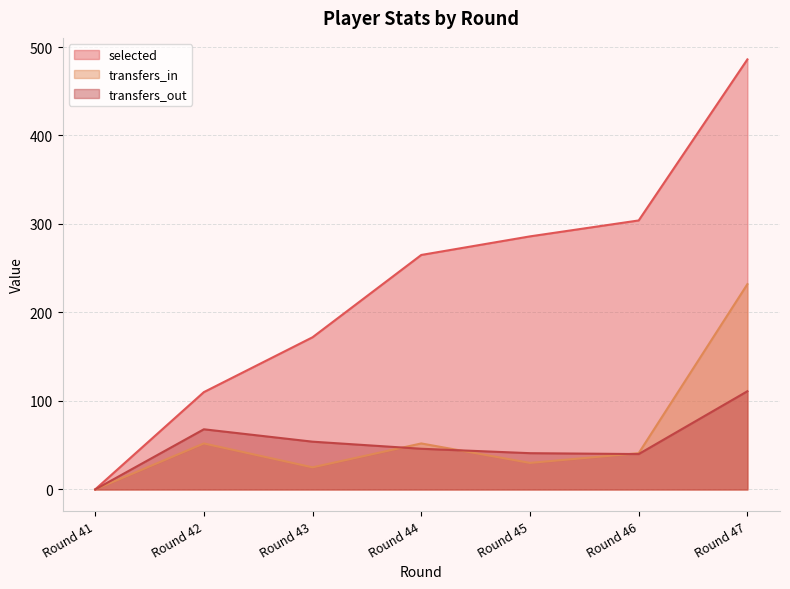

True or false: selected has more than 2 interior local peaks.

False